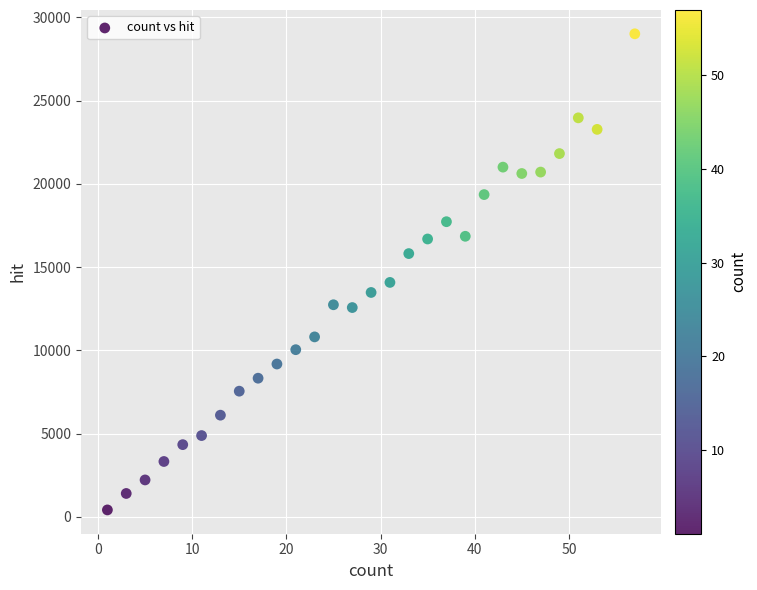

What is the range of Y values (max minus min)?

28600